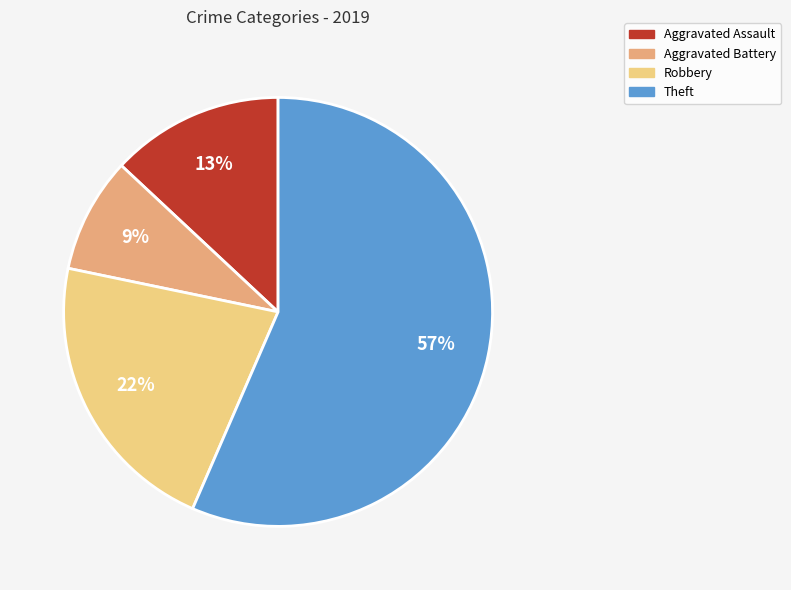

Is Theft the majority of the pie?

Yes